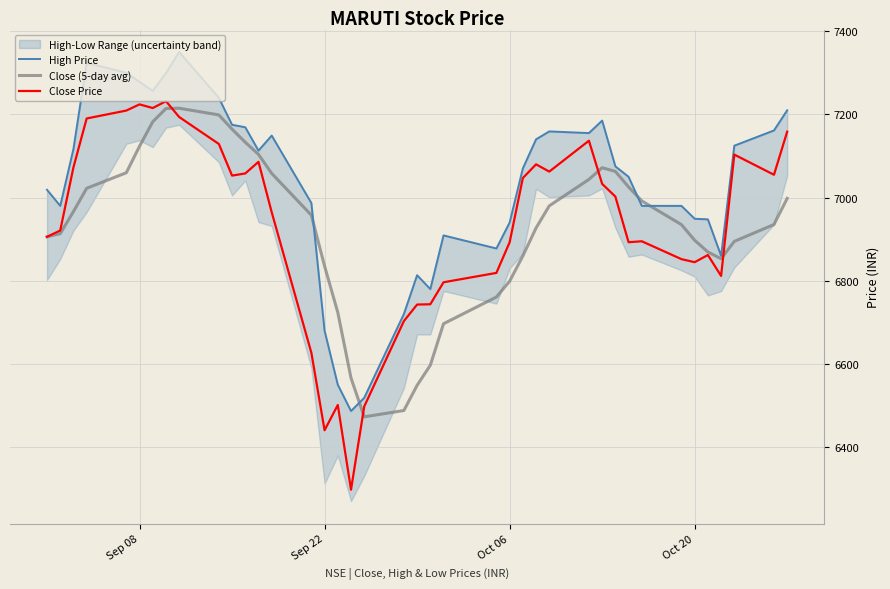

Reading left to right, what are all the values shown in this chart?

High Price: 7018.7	6980.0	7116.9	7324.0	7300.0	7278.0	7256.4	7299.4	7349.9	7239.6	7175.0	7169.0	7112.9	7149.0	6986.9	6680.0	6549.9	6486.8	6518.6	6720.0	6813.3	6779.9	6909.0	6877.6	6939.8	7070.0	7140.0	7159.0	7155.0	7185.0	7075.0	7049.9	6980.0	6980.0	6949.0	6947.6	6860.0	7124.7	7161.3	7209.8
Close (5-day avg): 6905.6	6913.2	6966.3	7022.3	7059.6	7123.3	7182.2	7214.0	7214.7	7198.7	7164.4	7133.0	7103.8	7058.0	6957.7	6835.2	6723.9	6566.2	6472.8	6488.1	6548.5	6596.9	6696.6	6760.9	6798.8	6859.6	6926.9	6980.1	7043.6	7071.7	7062.8	7025.4	6991.9	6934.9	6897.3	6869.2	6853.0	6894.6	6935.2	6998.0
Close Price: 6905.6	6920.8	7072.6	7190.1	7209.1	7224.0	7215.2	7231.6	7193.6	7128.9	7052.8	7057.9	7085.9	6964.8	6626.9	6440.6	6501.3	6297.7	6497.7	6703.0	6742.8	6743.4	6796.3	6818.9	6892.4	7046.9	7079.9	7062.4	7136.6	7032.9	7002.4	6892.6	6894.9	6851.9	6844.6	6861.9	6811.6	7103.2	7054.8	7158.4